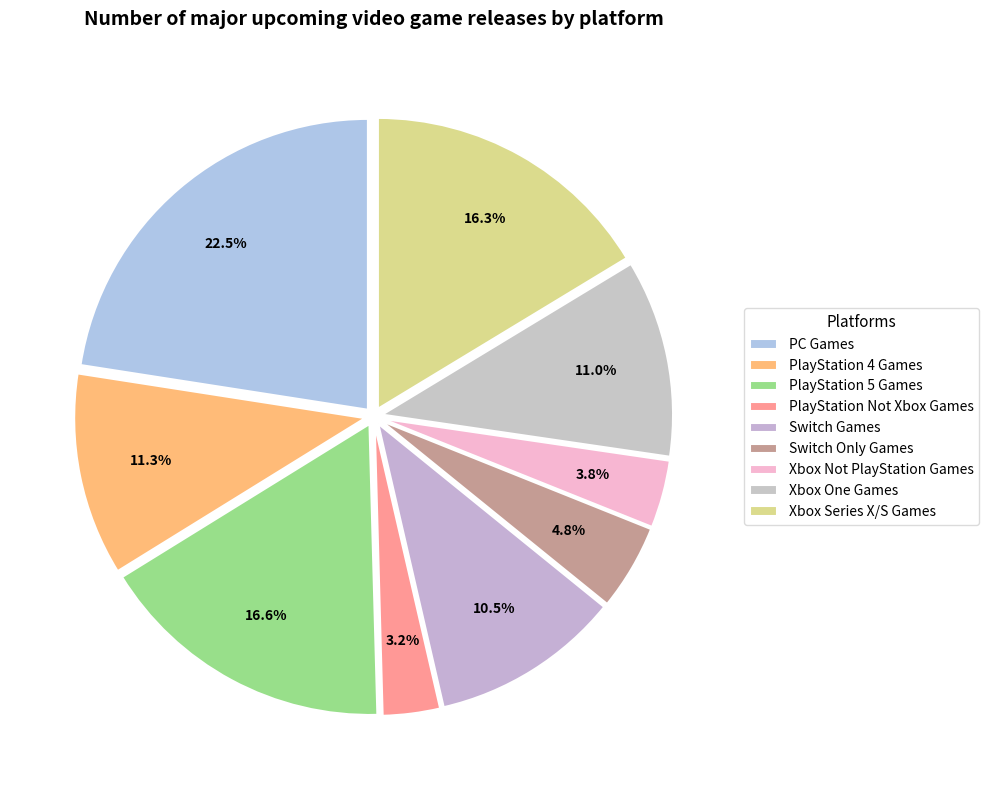

Count the number of slices in the pie.

9